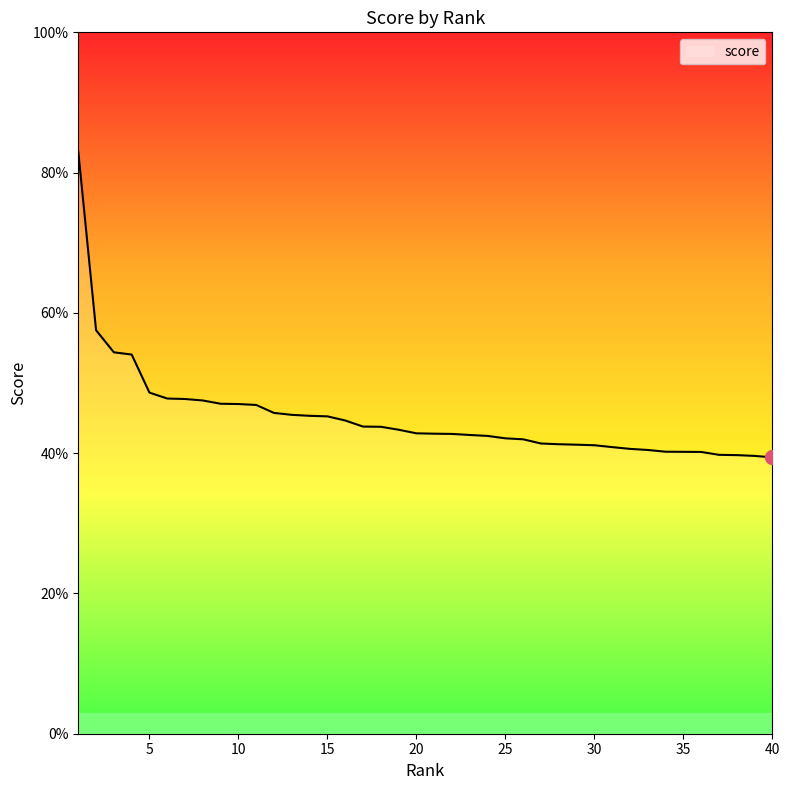

Which label corresponds to the largest value in the chart?

1